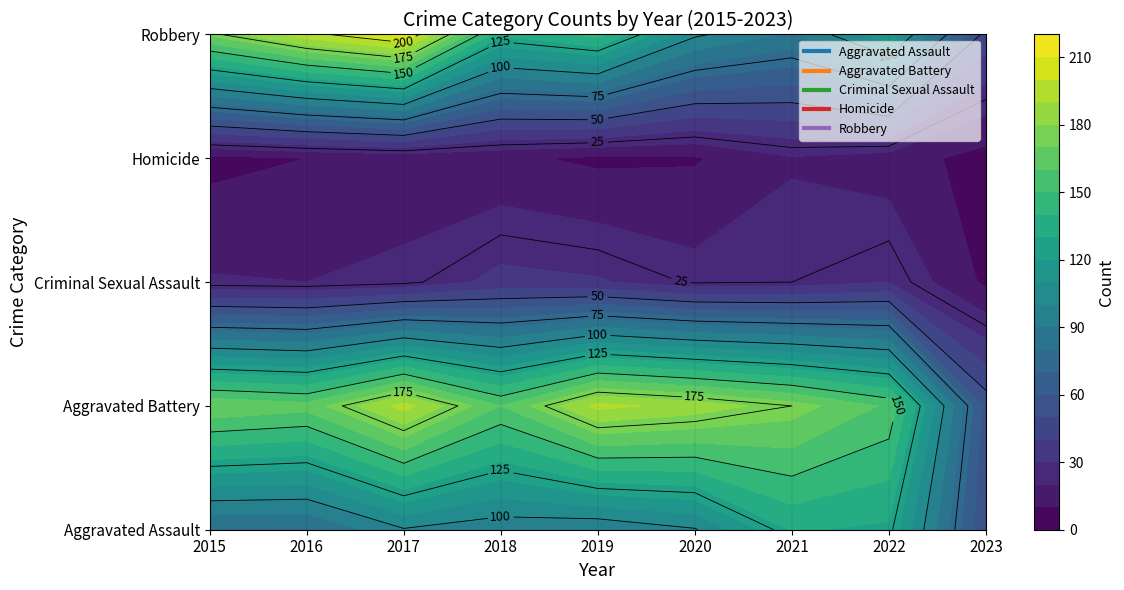

Where is Robbery nearest to the value 129?

2018